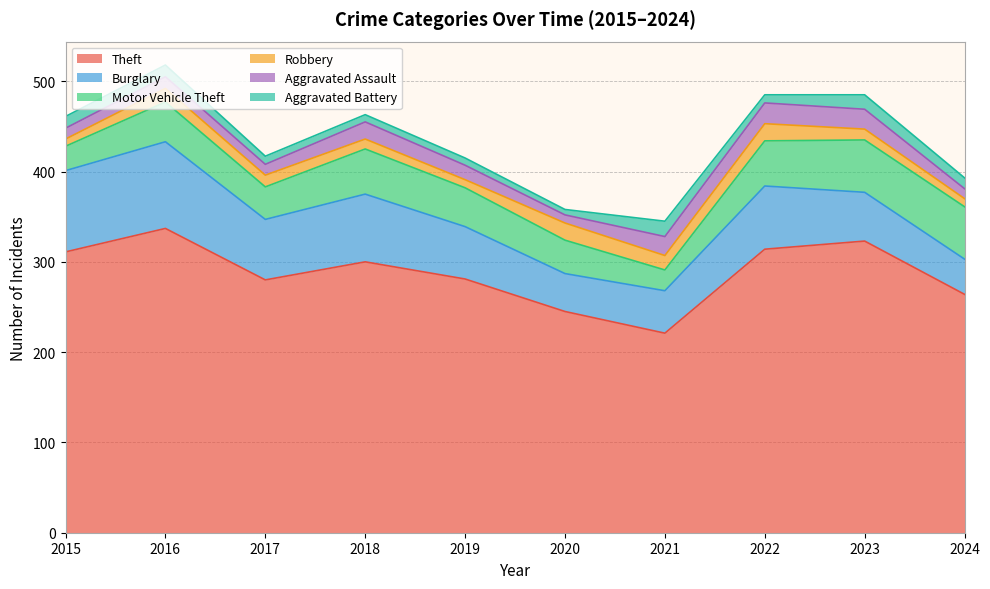

Is the value of Aggravated Assault at 2024 greater than the value of Motor Vehicle Theft at 2017?

No